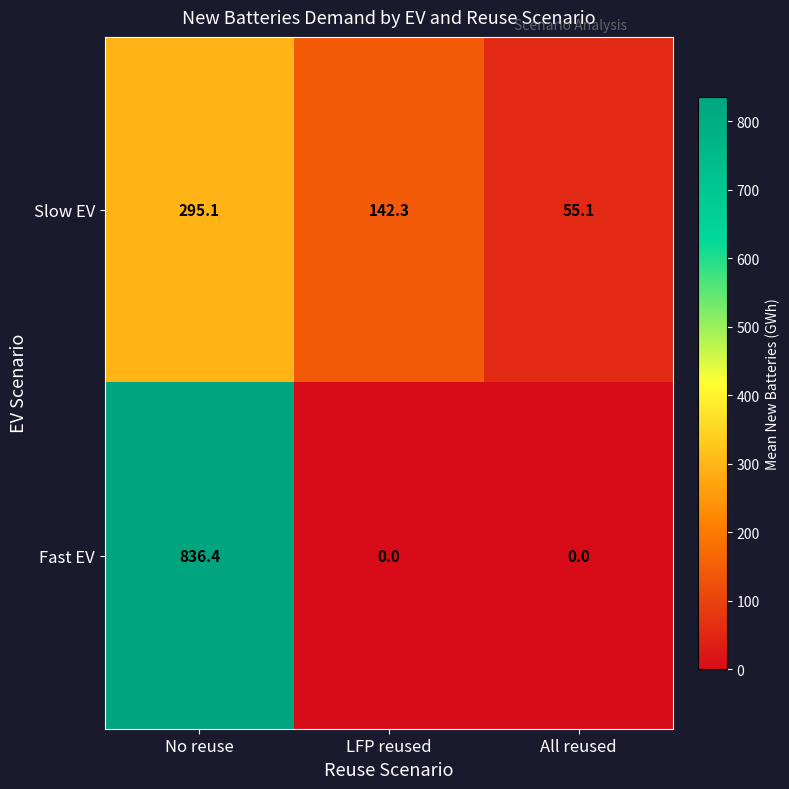

Is the value of Slow EV at LFP reused greater than the value of Fast EV at No reuse?

No